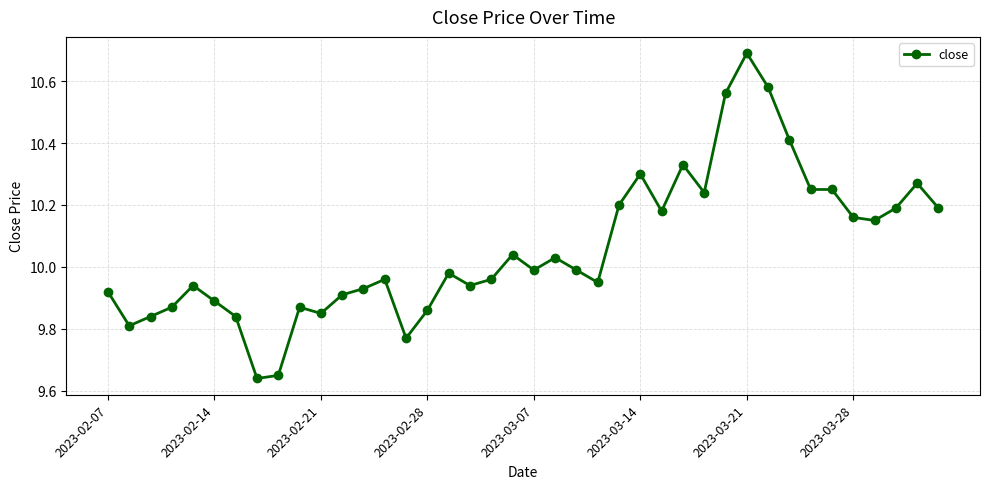

What is the sum of all values?

402.4